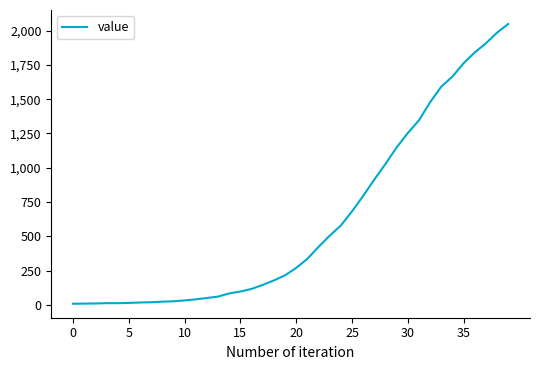

How many lines are shown in the chart?

1